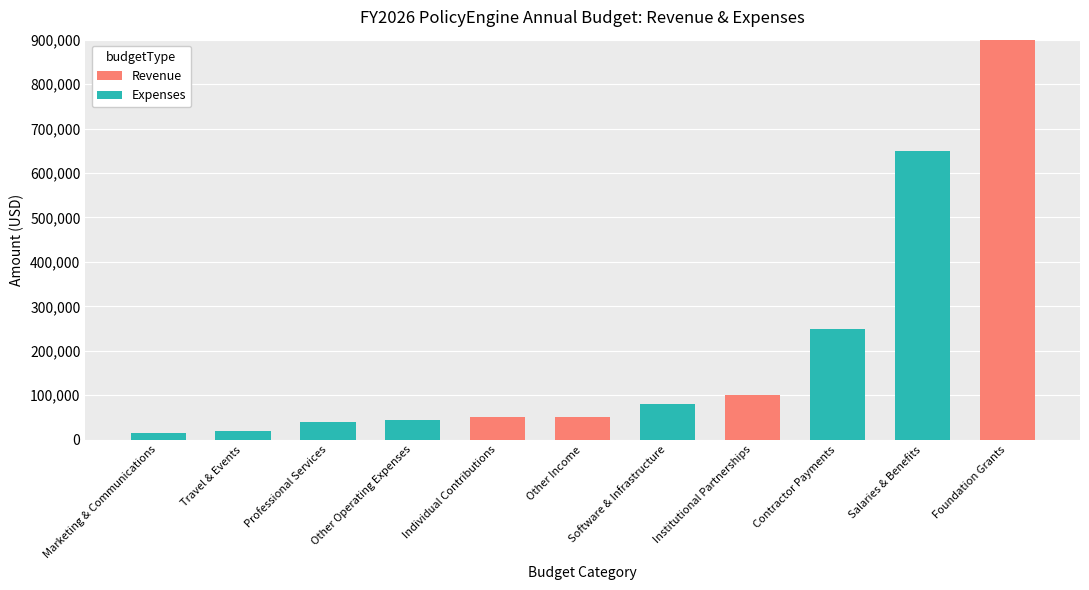

How many data points does each series have?

11